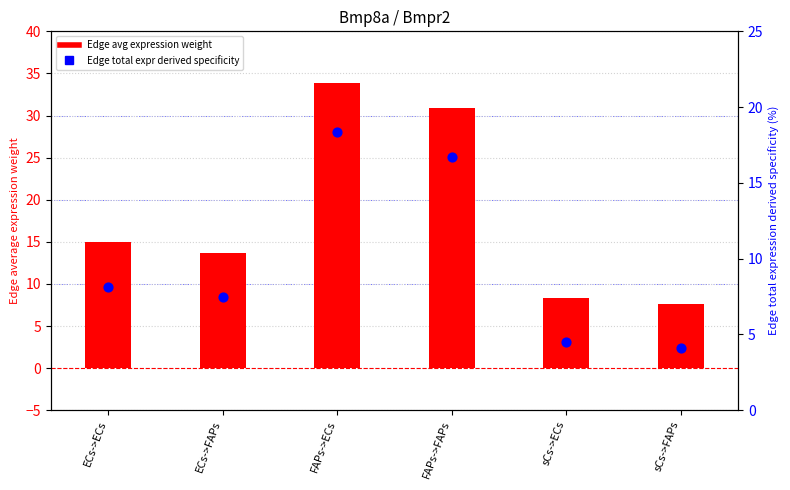

Which series has the largest total across all categories?

Edge avg expression weight